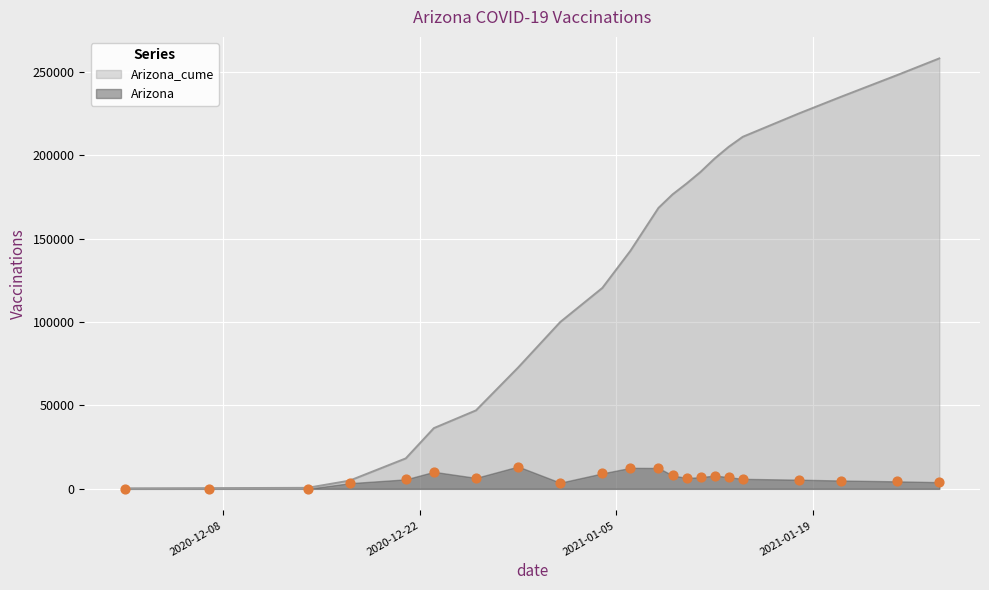

Is the value of Arizona_cume at 2021-01-11 greater than the value of Arizona at 2021-01-14?

Yes